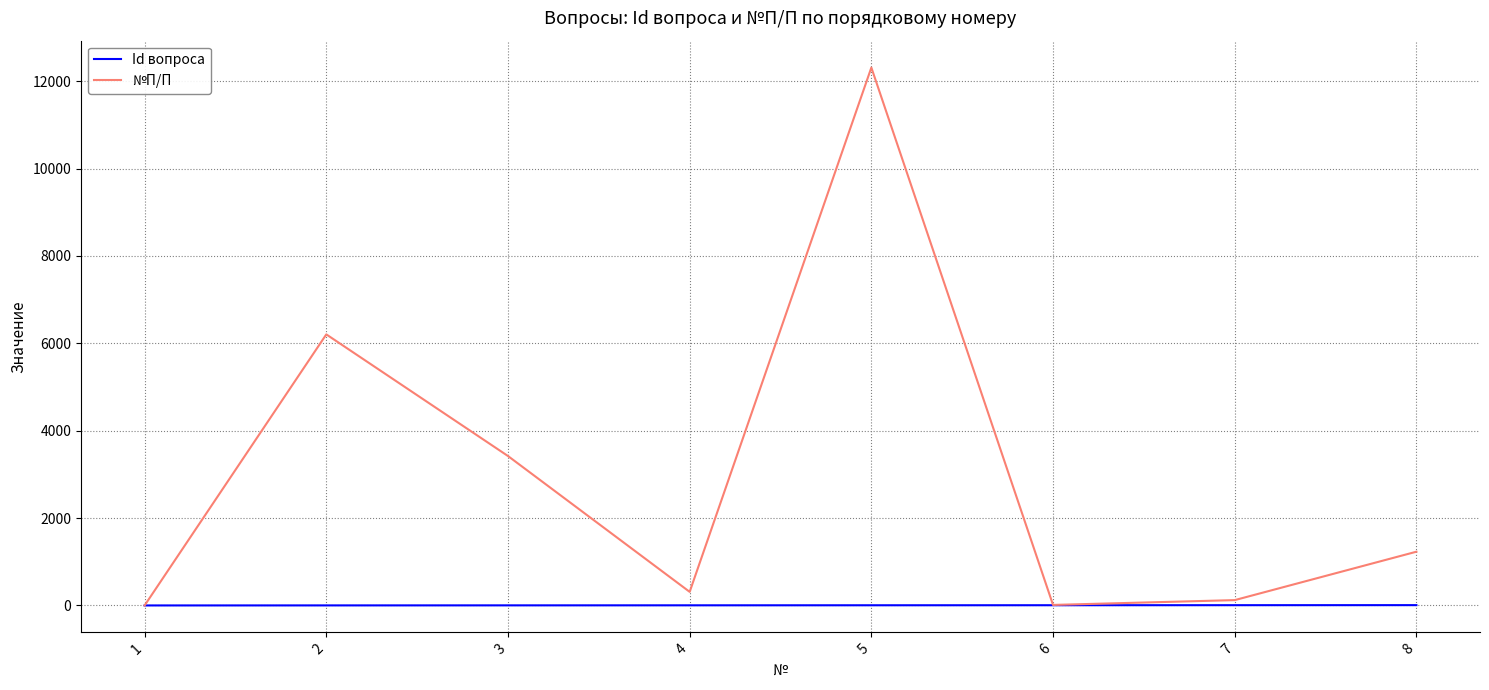

What is the greatest value displayed?

12312